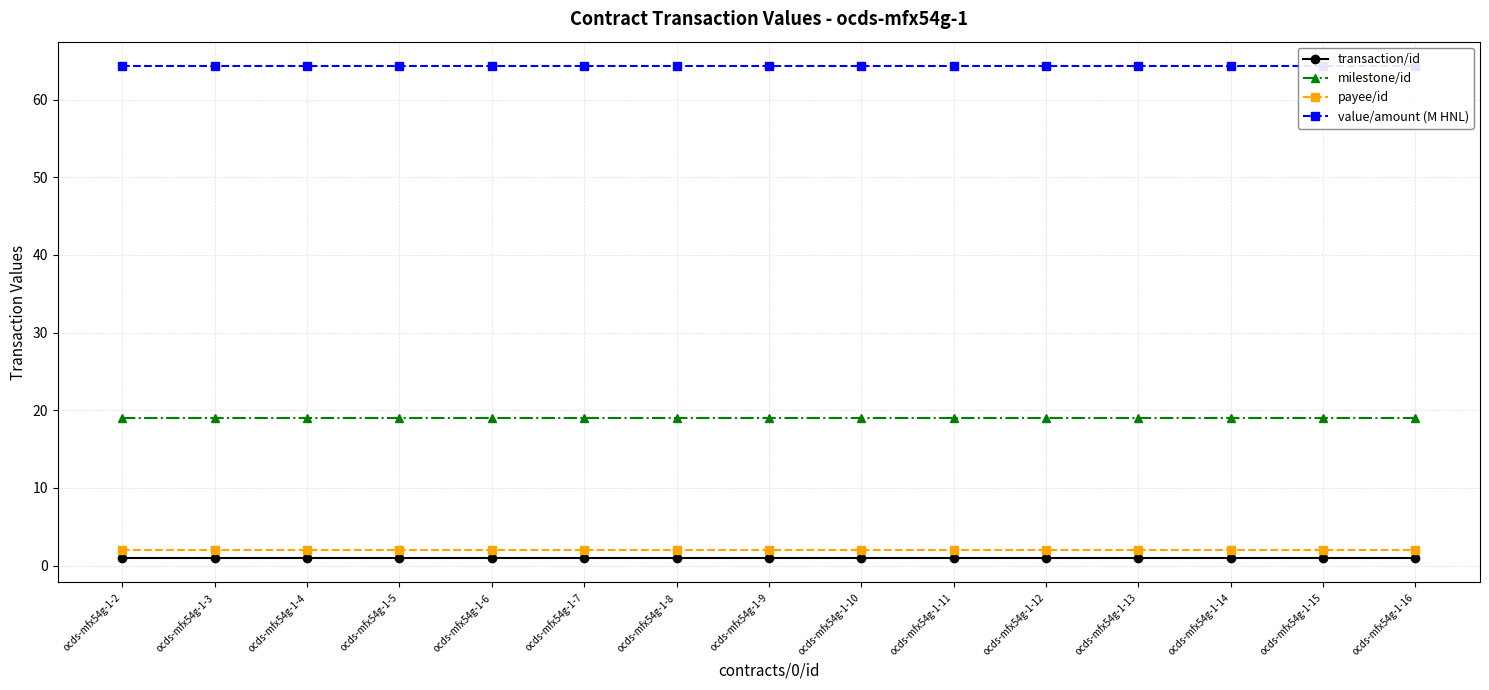

At which category is the sum across all series the highest?

ocds-mfx54g-1-2